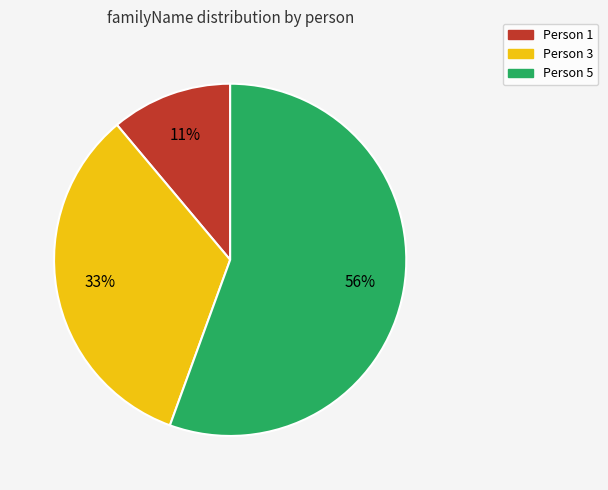

Which category has the smallest portion of the pie?

Person 1